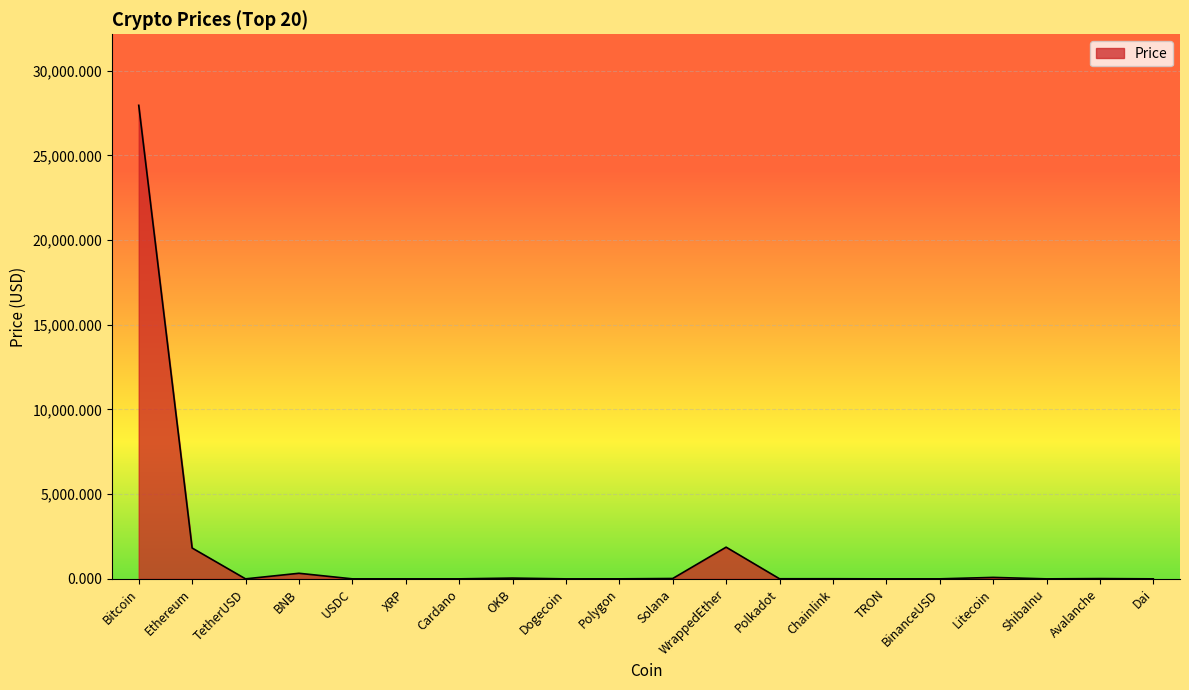

Is it true that the value at Ethereum is 1821.5?

True